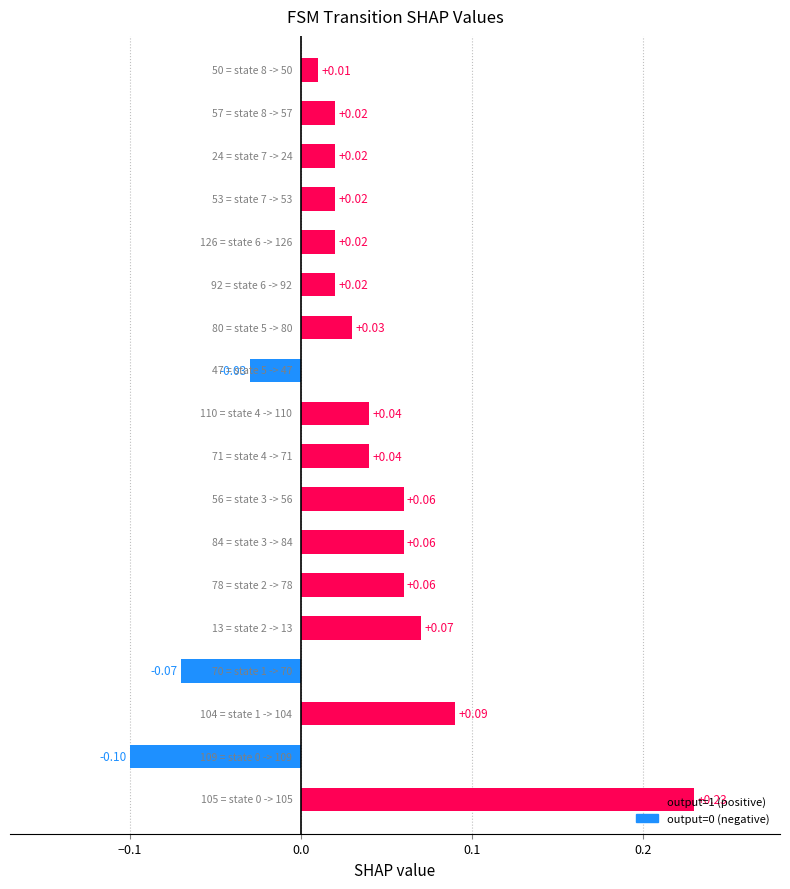

What is the minimum value shown in the chart?

-0.1